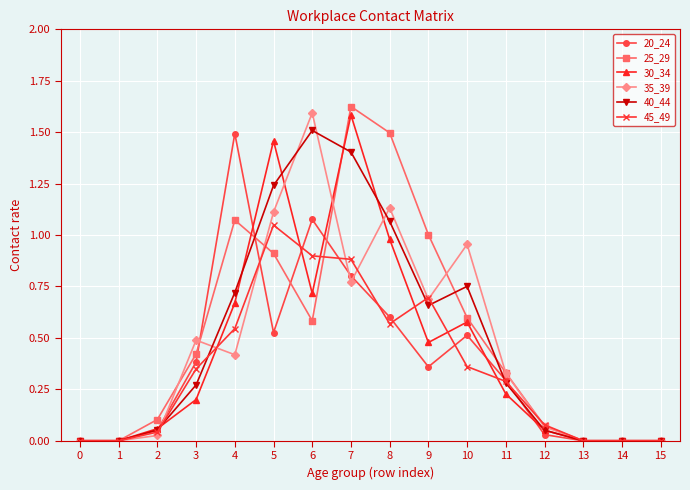

What are all the series names shown in the legend?

20_24, 25_29, 30_34, 35_39, 40_44, 45_49